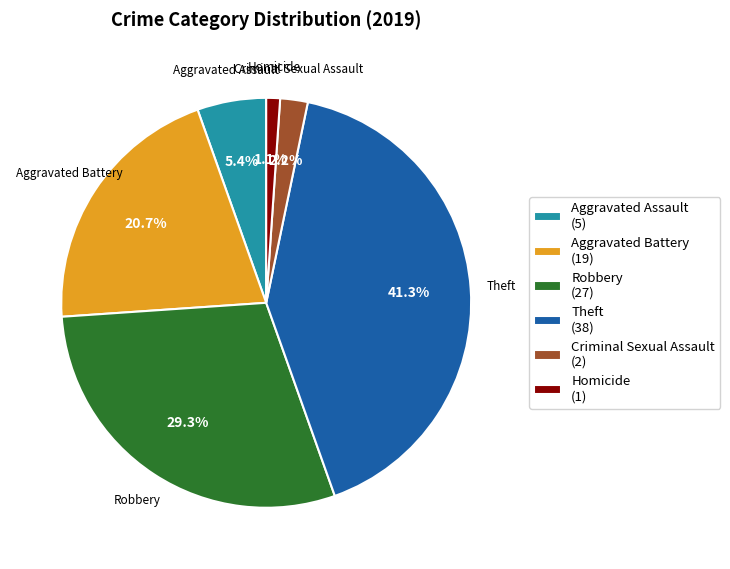

Count the number of slices in the pie.

6